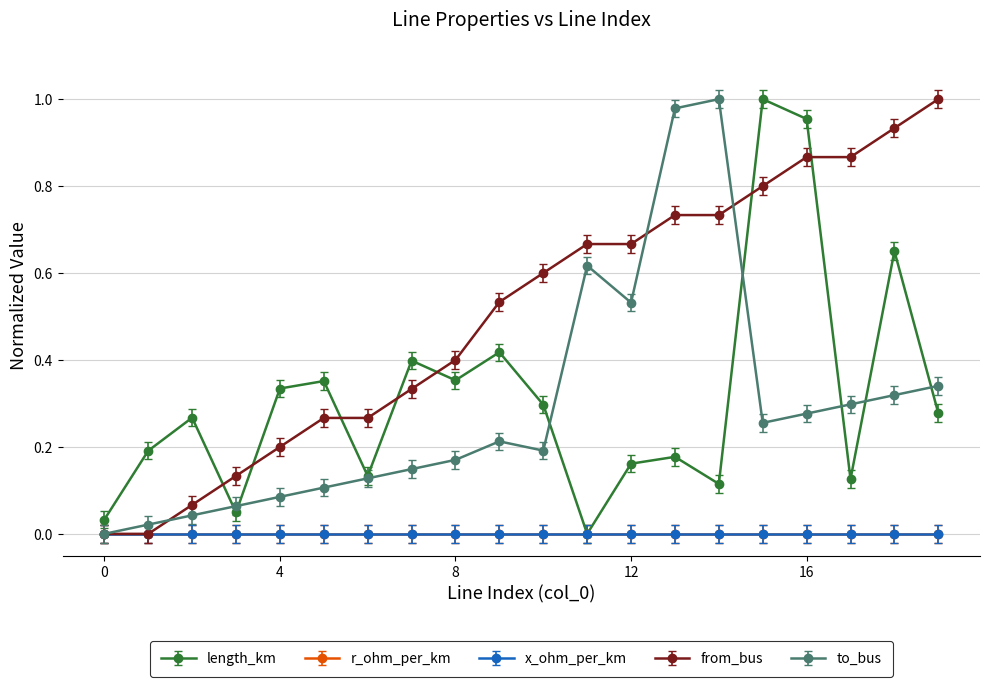

Does the chart have visible grid lines?

Yes